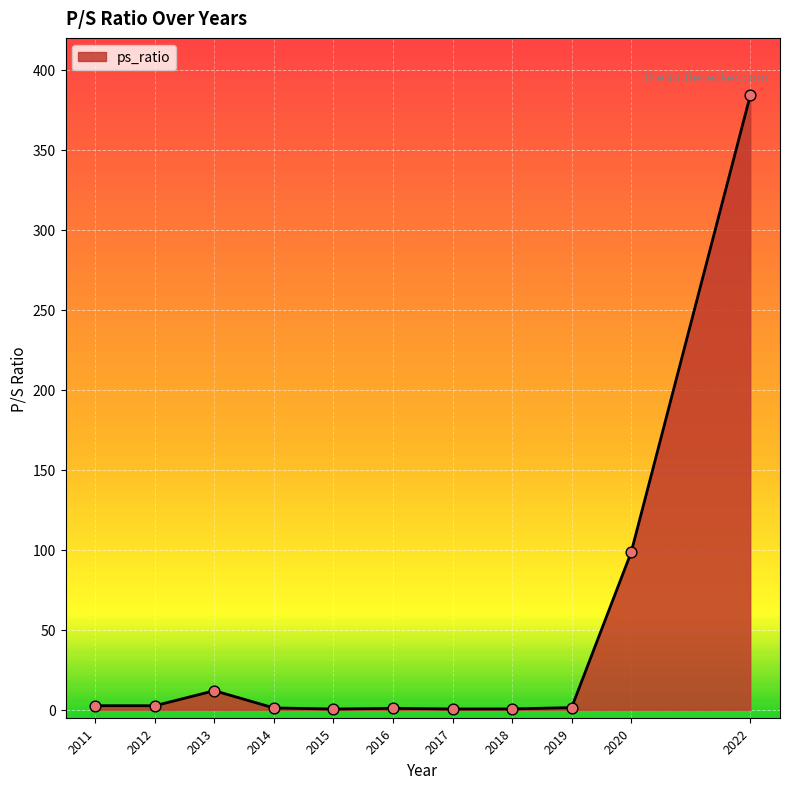

What is the ratio of the value at 2022 to the value at 2011?

151.2